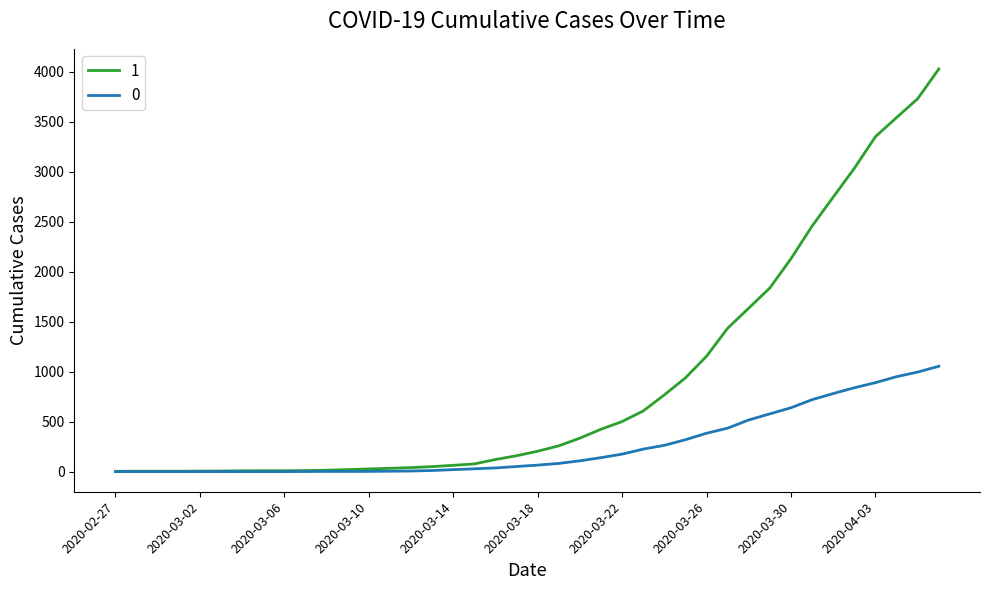

List the series in order of their peak value, highest first.

1, 0